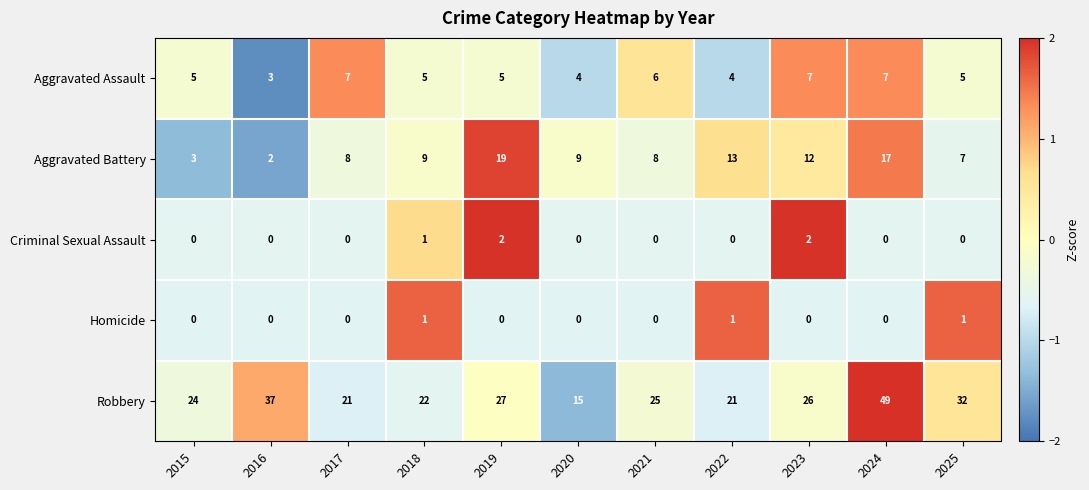

What is the difference between the highest and lowest values at 2023?

26